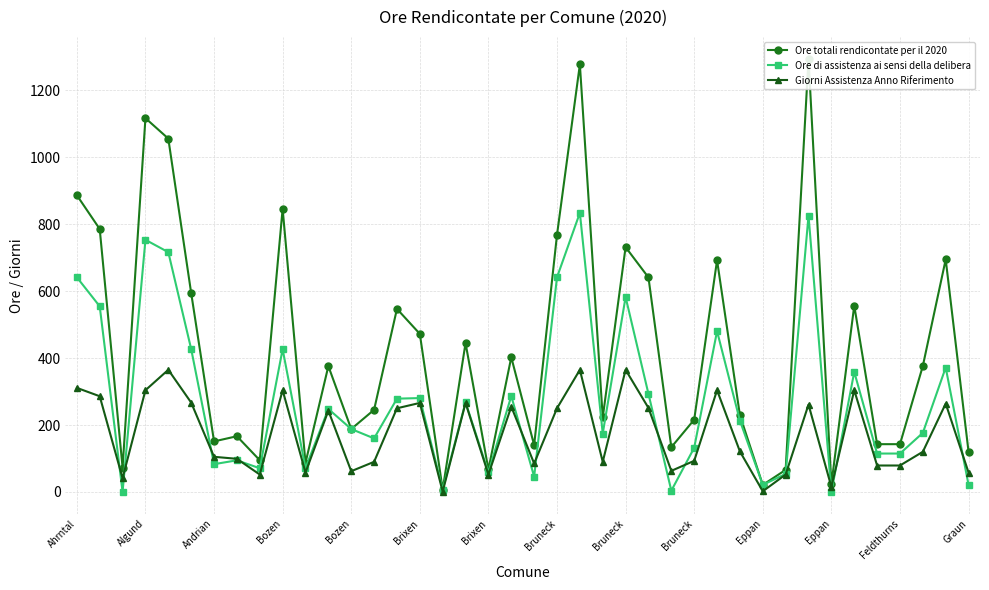

What is the value of the Giorni Assistenza Anno Riferimento point at the 31st from the left?

2.0